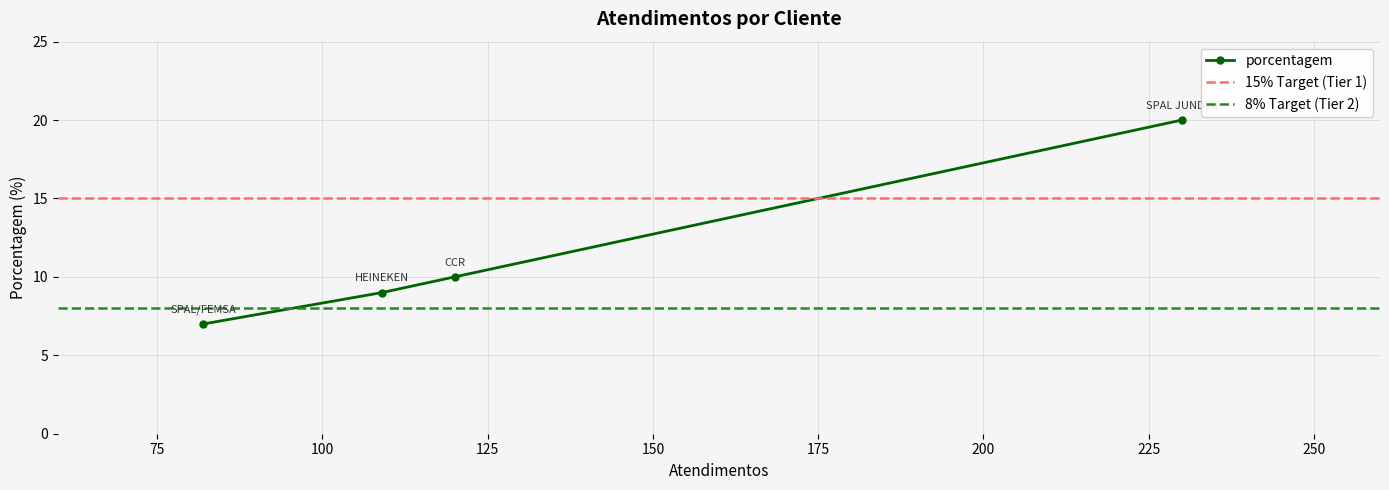

At which label does the data first exceed 10?

SPAL JUNDIAÍ